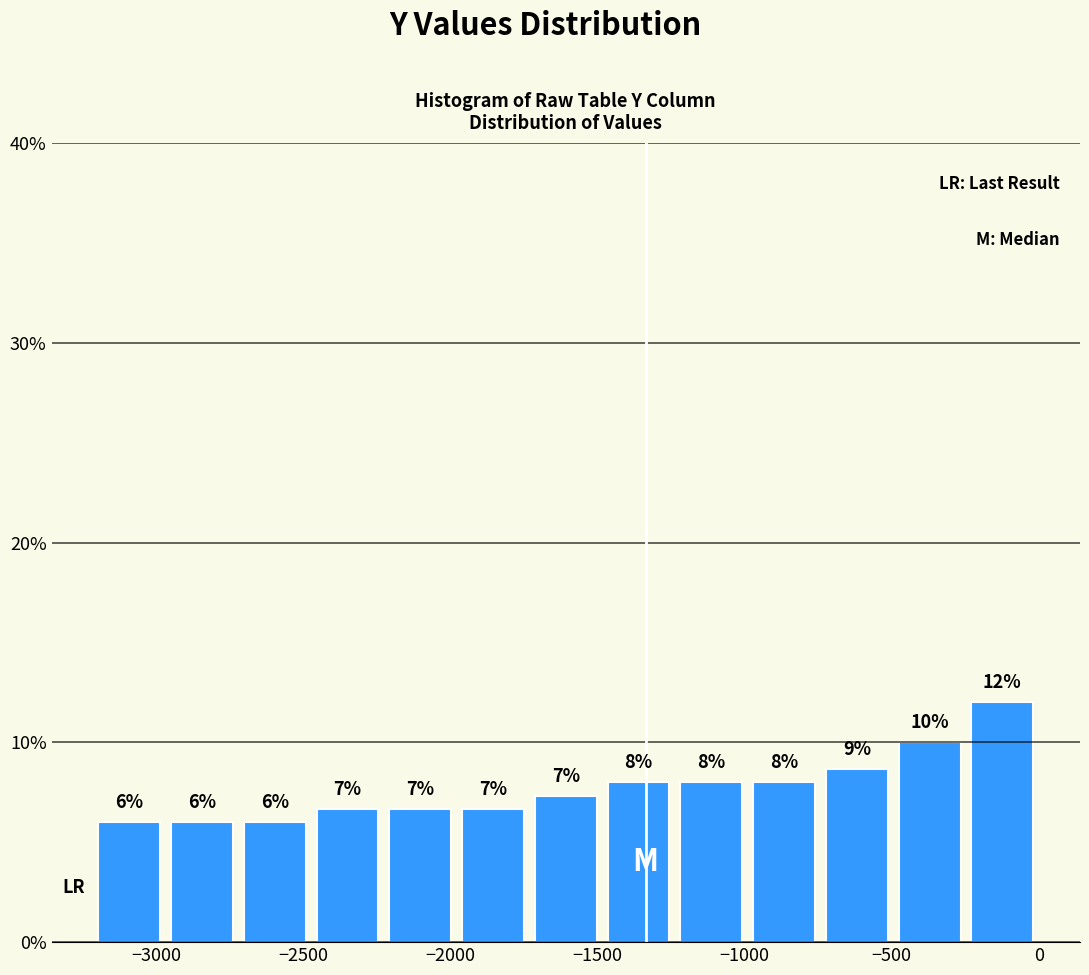

Which range on the x-axis has the tallest bar?

-250 to 0